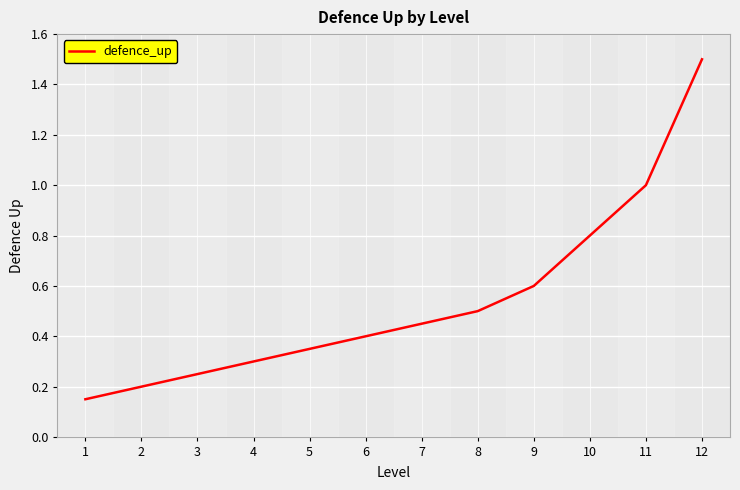

List the labels in order of value, largest first.

12, 11, 10, 9, 8, 7, 6, 5, 4, 3, 2, 1